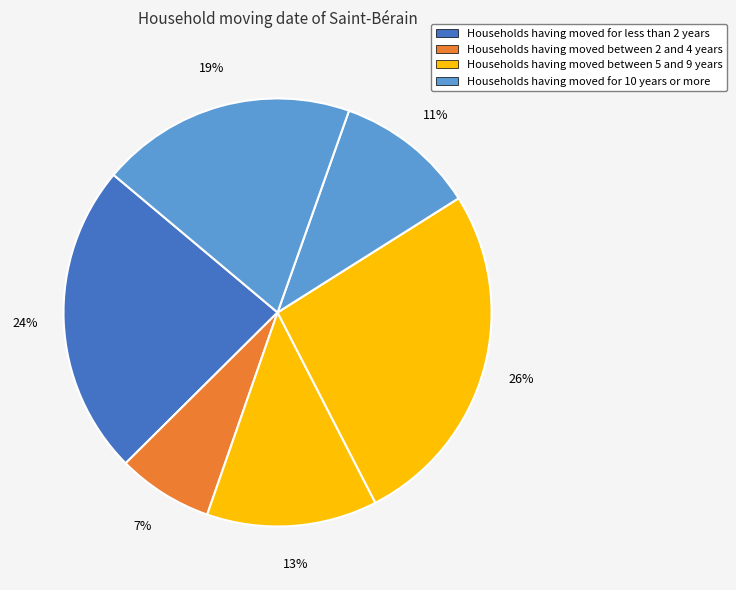

Count the number of slices in the pie.

6